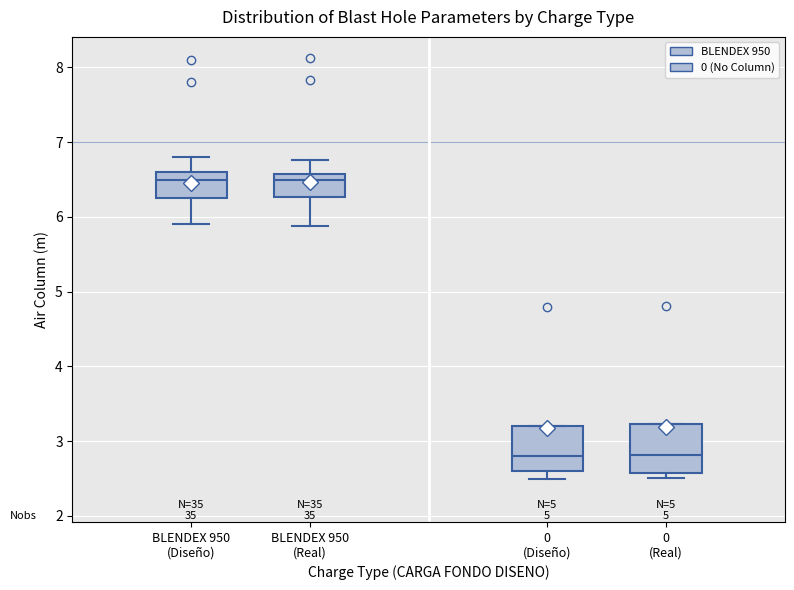

Reading left to right, read every box against the y-axis: the position of its median line, the range the box covers, and the ends of its whiskers. The values are not printed on the chart, so give them approximately, as read against the axis.

BLENDEX 950 (Diseño): median 6.5, box 6.3 to 6.6, whiskers 5.9 to 6.8
BLENDEX 950 (Real): median 6.5, box 6.3 to 6.6, whiskers 5.9 to 6.8
0 (Diseño): median 2.8, box 2.6 to 3.2, whiskers 2.5 to 3.2
0 (Real): median 2.8, box 2.6 to 3.2, whiskers 2.5 to 3.2